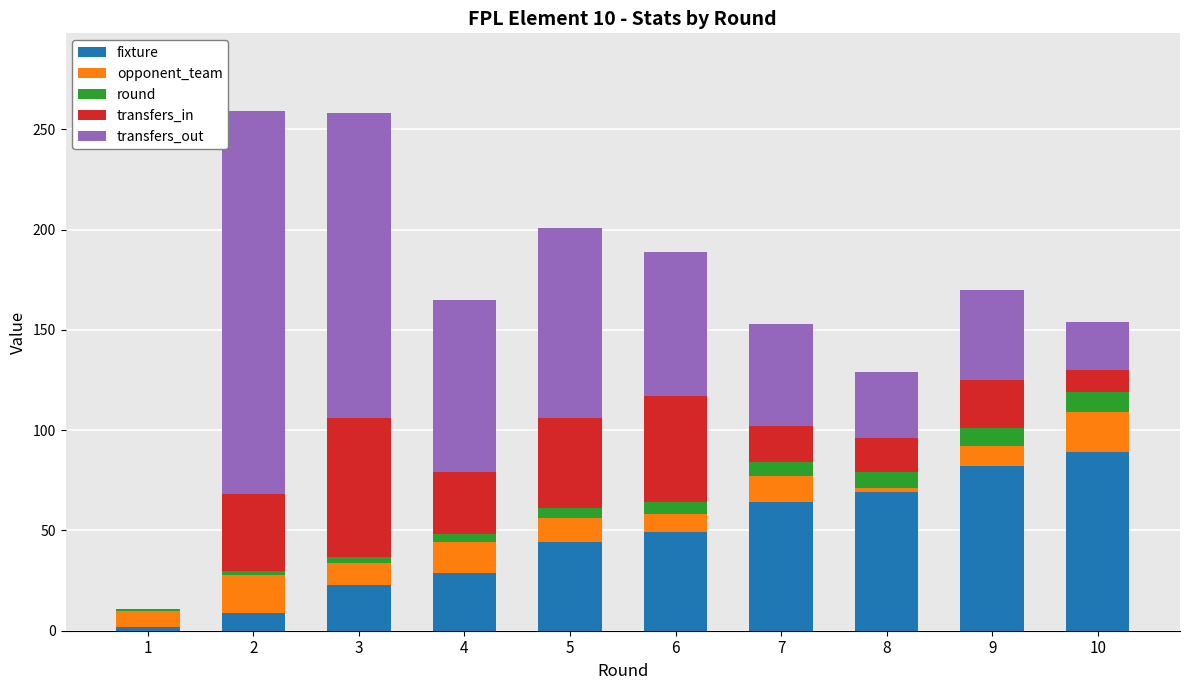

What are all the series names shown in the legend?

fixture, opponent_team, round, transfers_in, transfers_out